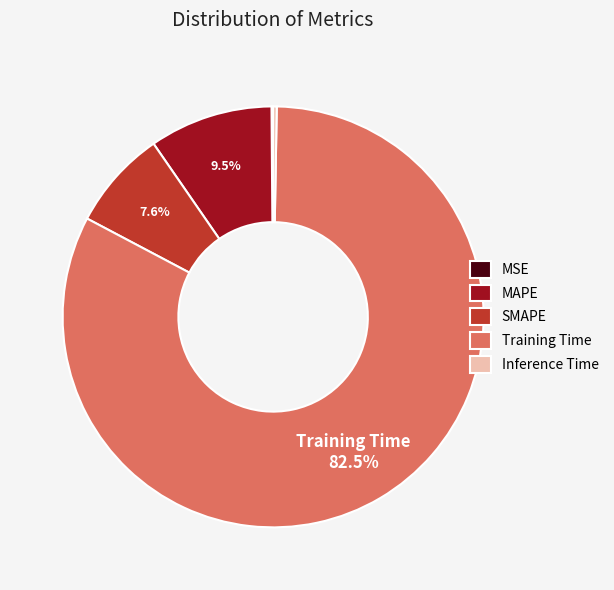

Combined, do MAPE and SMAPE account for over 50%?

No